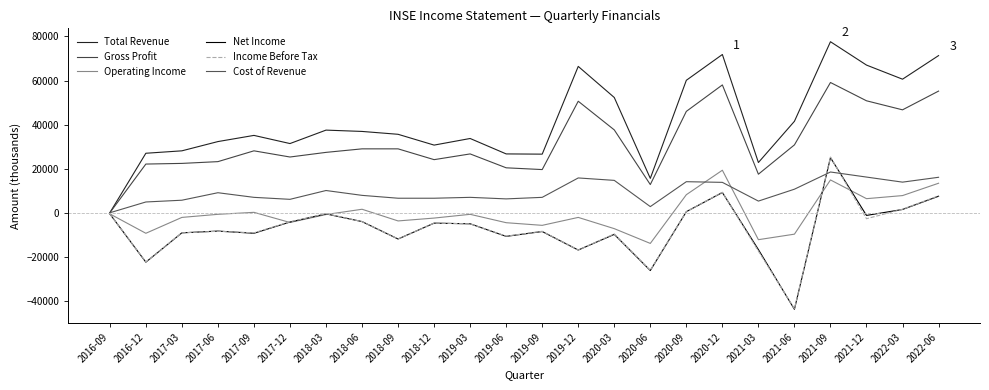

Reading left to right, transcribe all the data shown in this chart.

Total Revenue: 0	27000	28100	32300	35100	31400	37500	36900	35600	30700	33700	26700	26600	66400	52300	15600	60100	71800	22800	41500	77600	67000	60600	71300
Gross Profit: 0	22100	22400	23200	28100	25300	27400	29000	29000	24100	26700	20400	19600	50600	37600	12800	46000	58000	17500	30800	59100	50800	46700	55200
Operating Income: -500	-9300	-2100	-700	200	-4400	-800	1600	-3700	-2400	-700	-4500	-5700	-2100	-7200	-13900	8200	19300	-12200	-9700	14900	6400	7800	13400
Net Income: -500	-22400	-9100	-8300	-9300	-4200	-500	-4000	-11900	-4700	-5000	-10700	-8500	-16900	-9800	-26200	500	9200	-16700	-43800	25000	-1200	1500	7500
Income Before Tax: -500	-22300	-9100	-8400	-9100	-4100	-400	-4000	-11900	-4700	-5000	-10600	-8400	-16900	-9600	-26100	500	9300	-17400	-43500	25300	-2700	1600	7700
Cost of Revenue: 0	4900	5700	9100	7000	6100	10100	7900	6600	6600	7000	6300	7000	15800	14700	2800	14100	13800	5300	10700	18500	16200	13900	16100